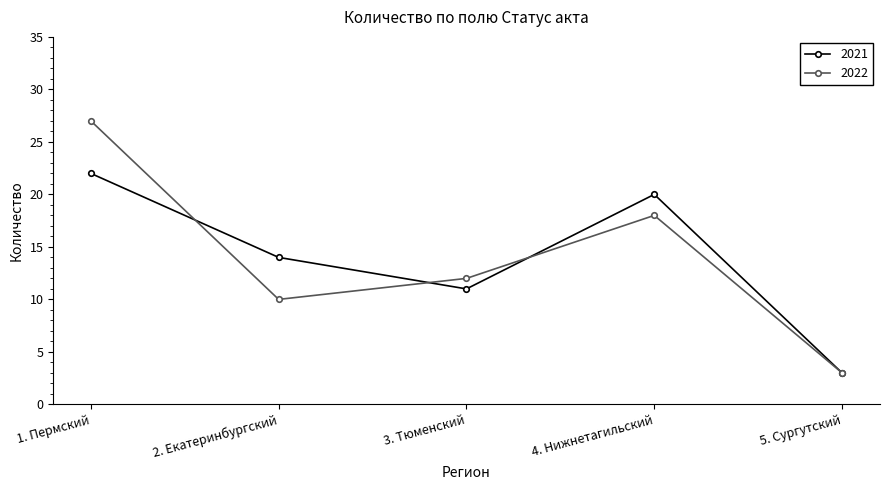

Which series has the largest range (max minus min)?

2022